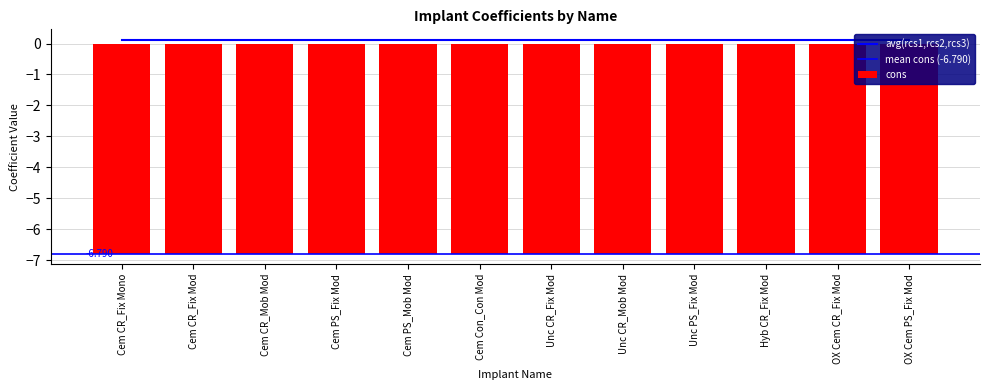

What is the total value across all series at OX Cem PS_Fix Mod?

-6.5